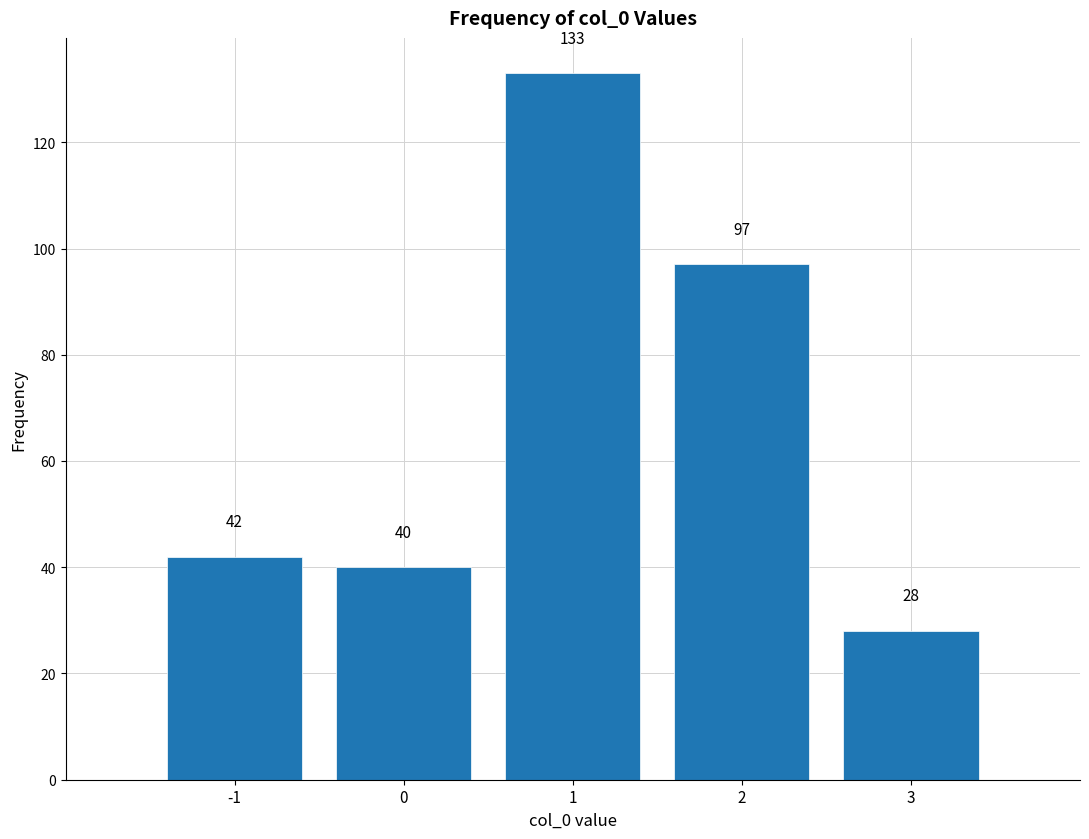

Reading left to right, transcribe all the data shown in this chart.

42	40	133	97	28